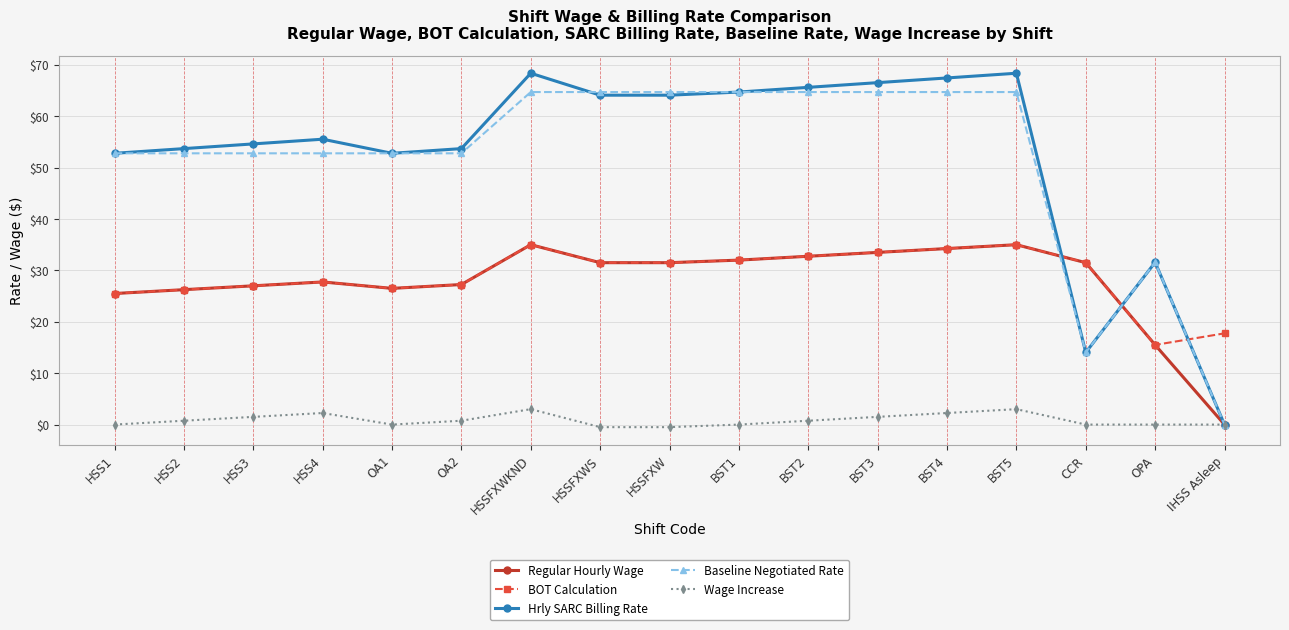

Is it true that Hrly SARC Billing Rate equals 20.9 at HSSFXWS?

False